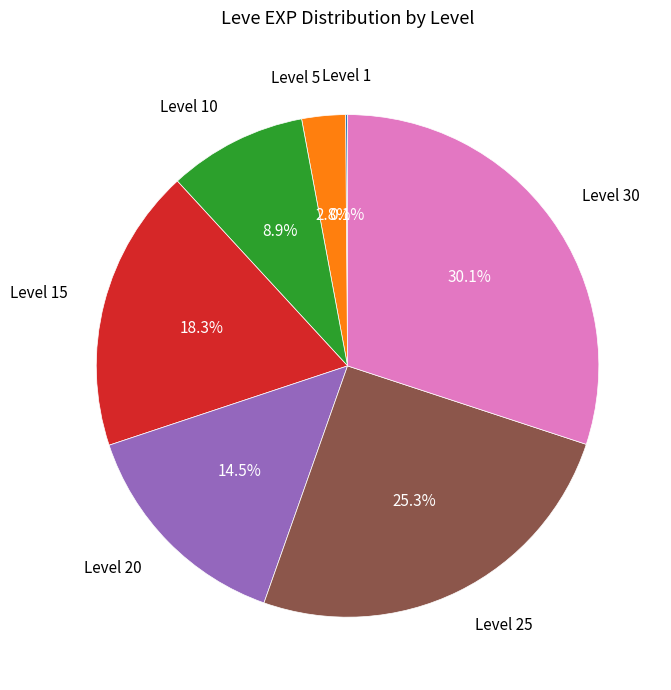

Does any single category account for the majority?

No